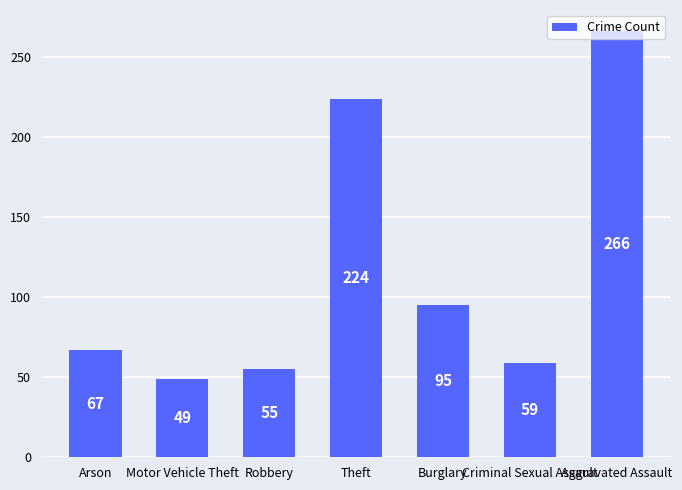

Rank the categories by value from lowest to highest.

Motor Vehicle Theft, Robbery, Criminal Sexual Assault, Arson, Burglary, Theft, Aggravated Assault